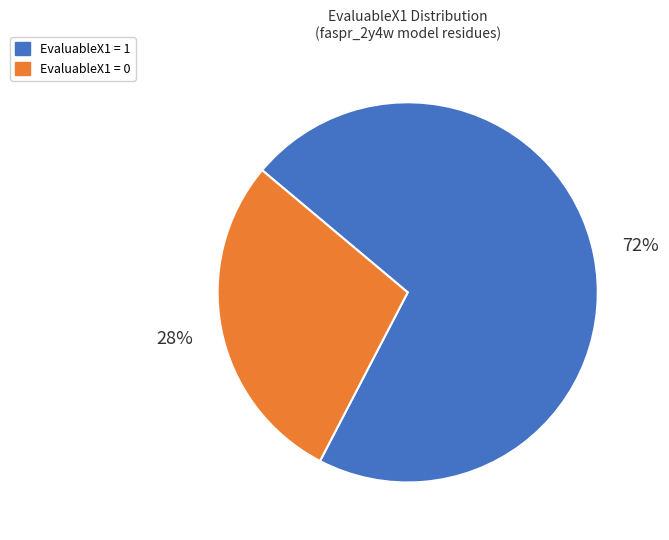

Between EvaluableX1 = 0 and EvaluableX1 = 1, which is larger?

EvaluableX1 = 1